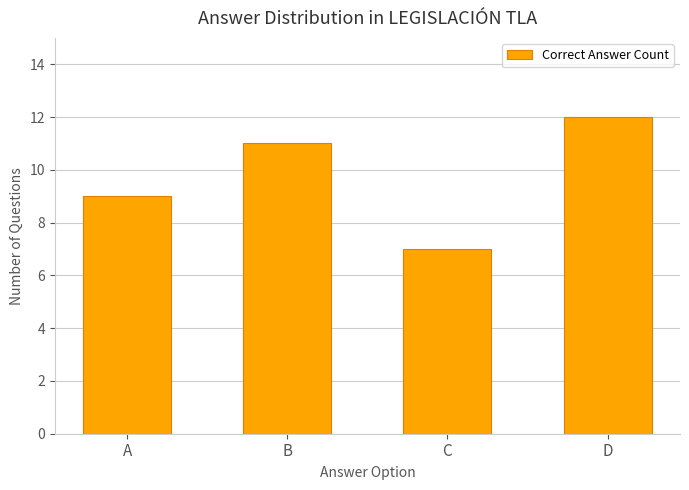

Which has a higher value, B or D?

D